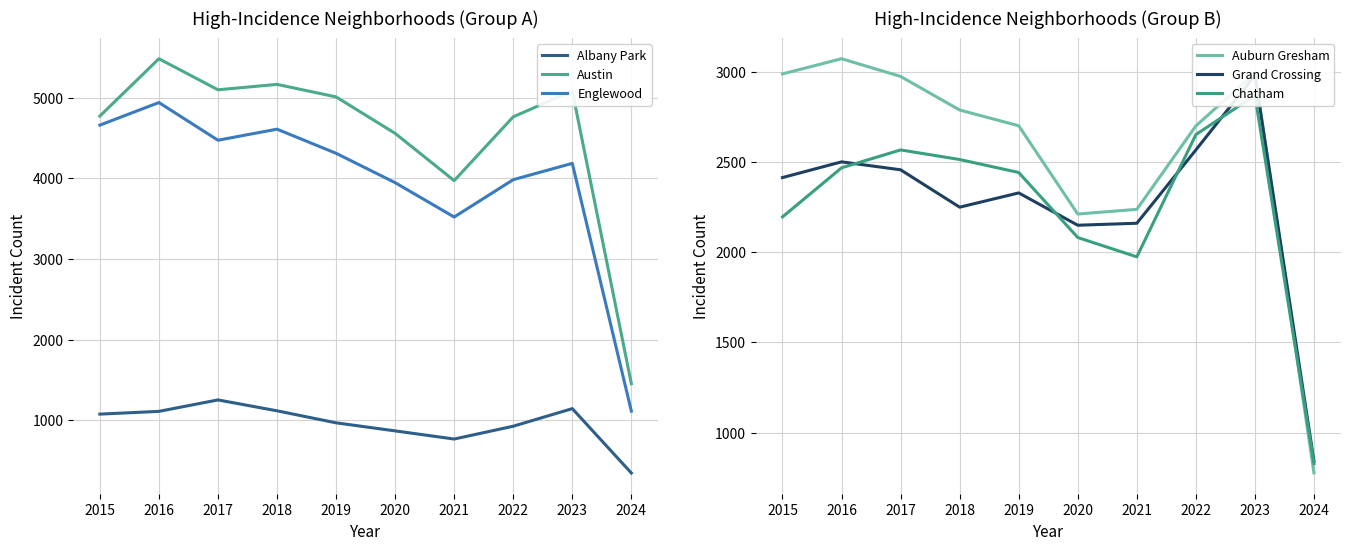

What is the difference between the maximum and minimum values in the Grand Crossing series?

2137